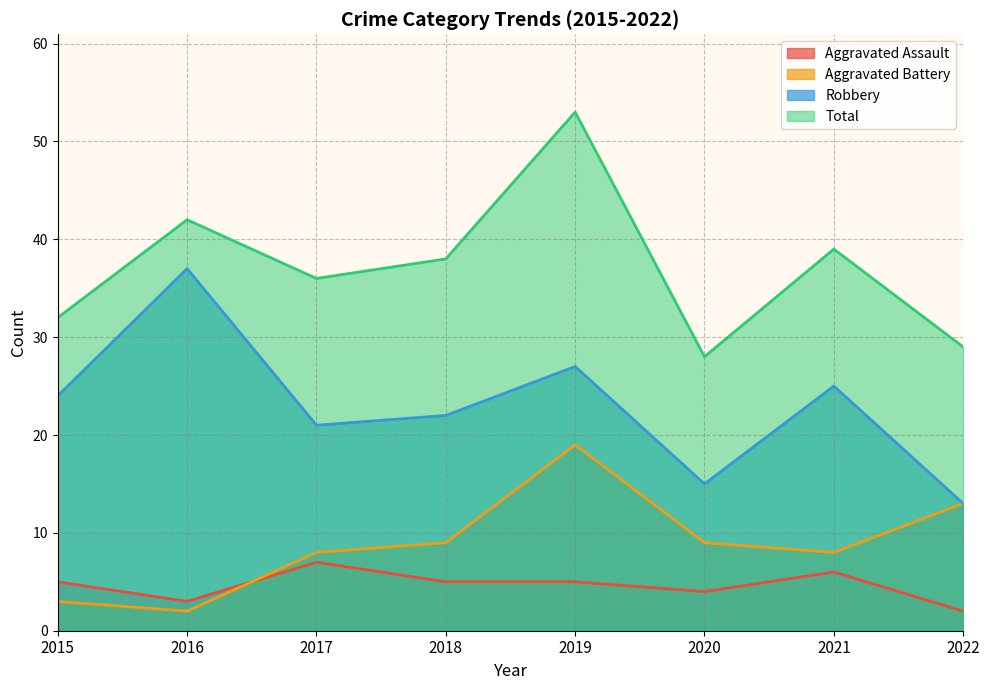

List the series in order of their peak value, lowest first.

Aggravated Assault, Aggravated Battery, Robbery, Total